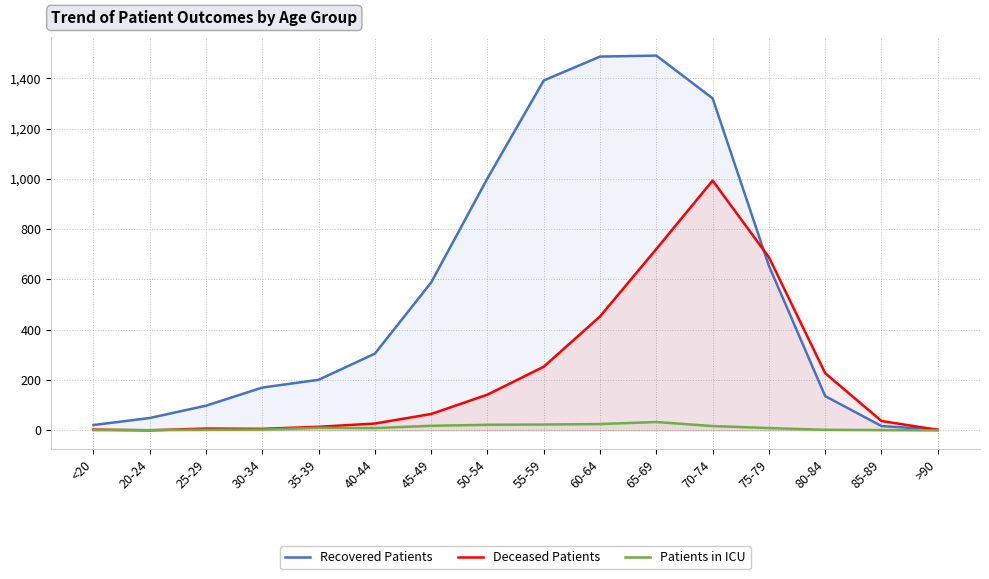

Which series has the largest range (max minus min)?

Recovered Patients